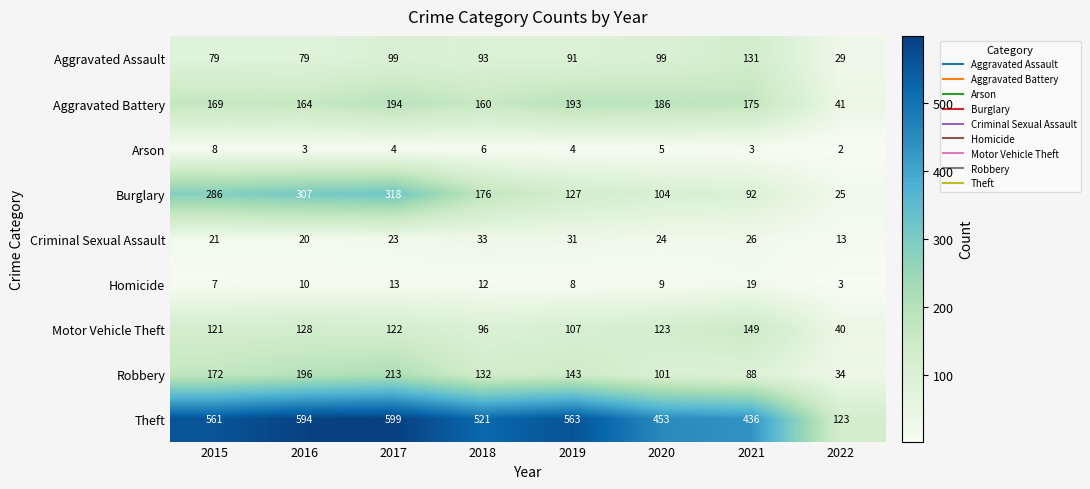

What is the average value of the Aggravated Assault series?

88